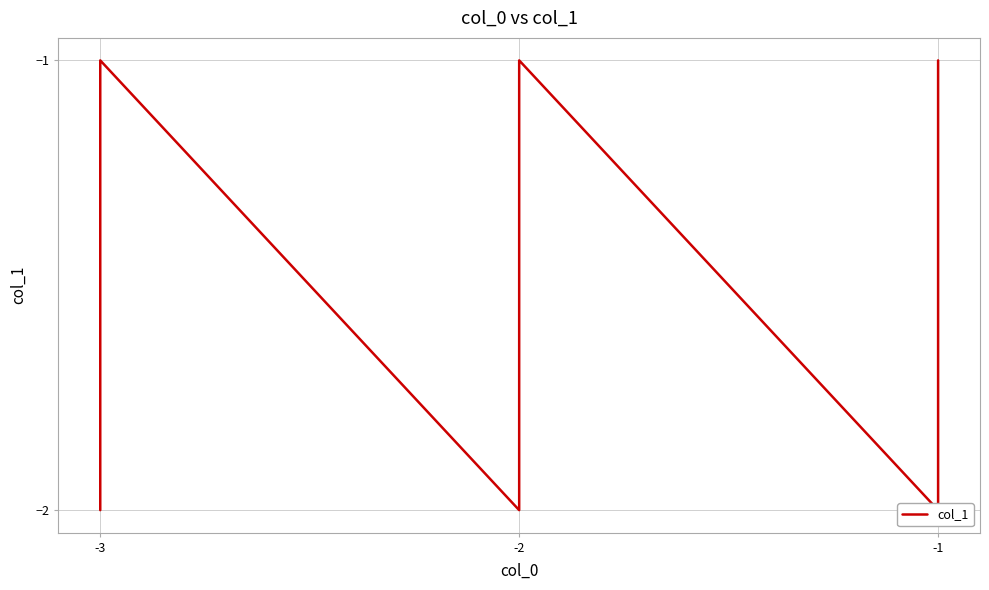

Which label corresponds to the smallest value in the chart?

-2